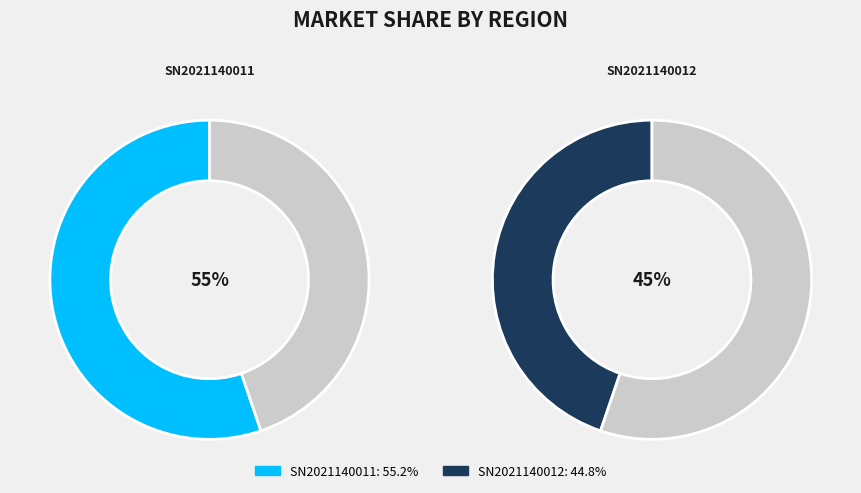

What is the majority slice?

SN2021140011